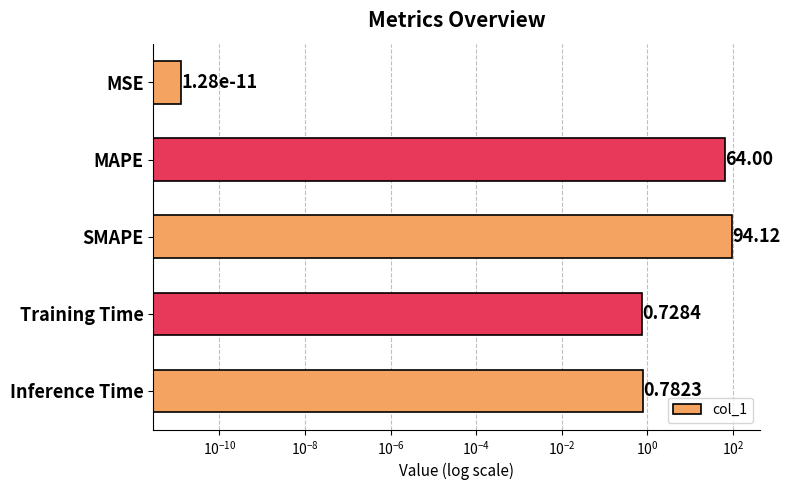

Count the number of data series in this chart.

1